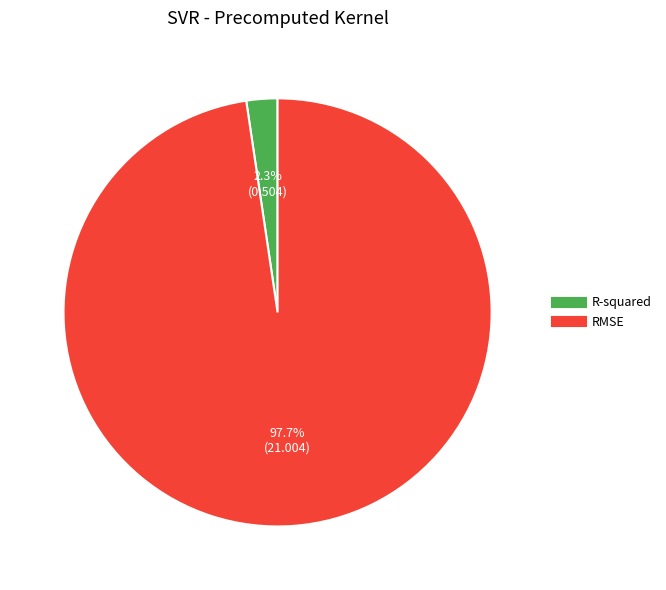

Rank the categories by value from highest to lowest.

RMSE, R-squared